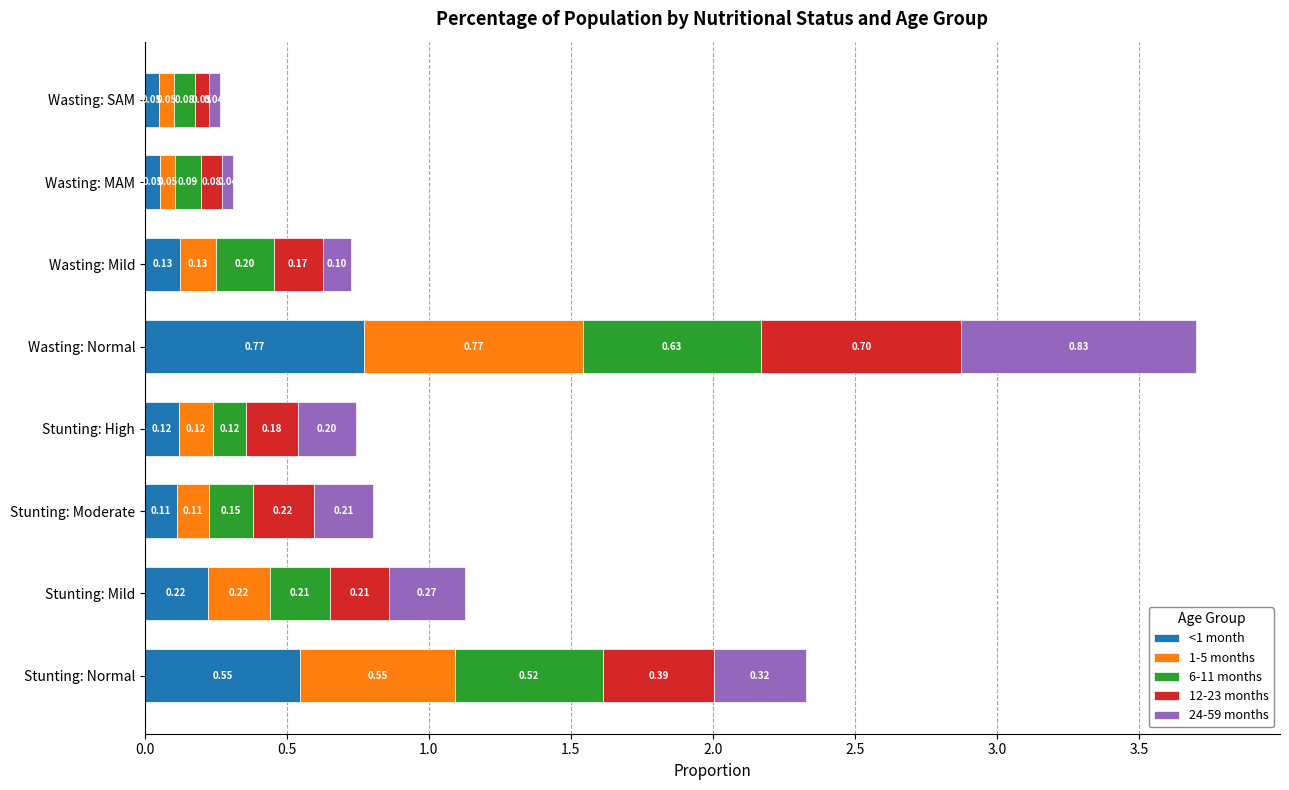

At which category is the sum across all series the highest?

Wasting: Normal